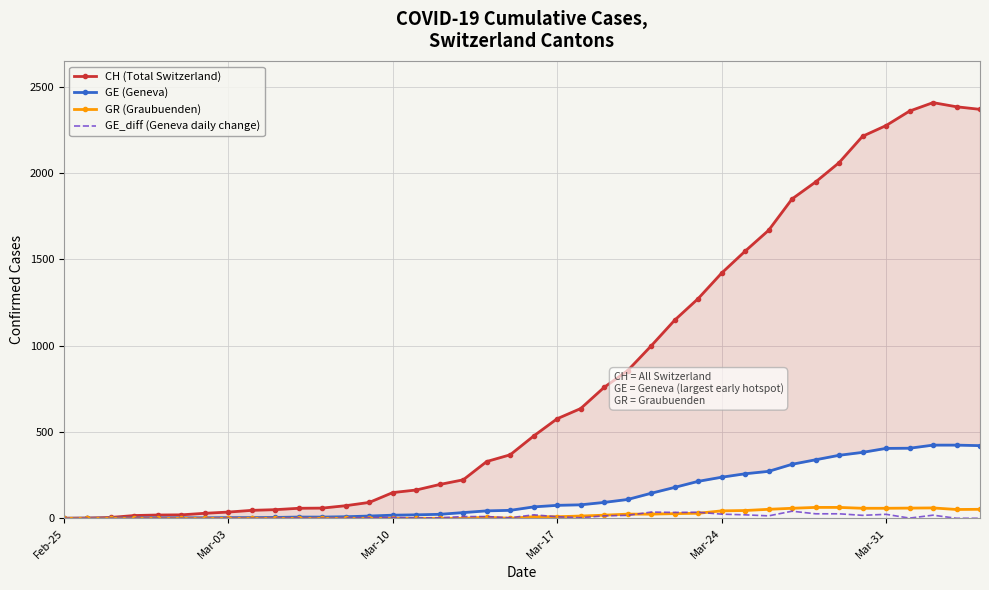

What is the difference between the second highest and minimum values in the GE_diff (Geneva daily change) series?

36